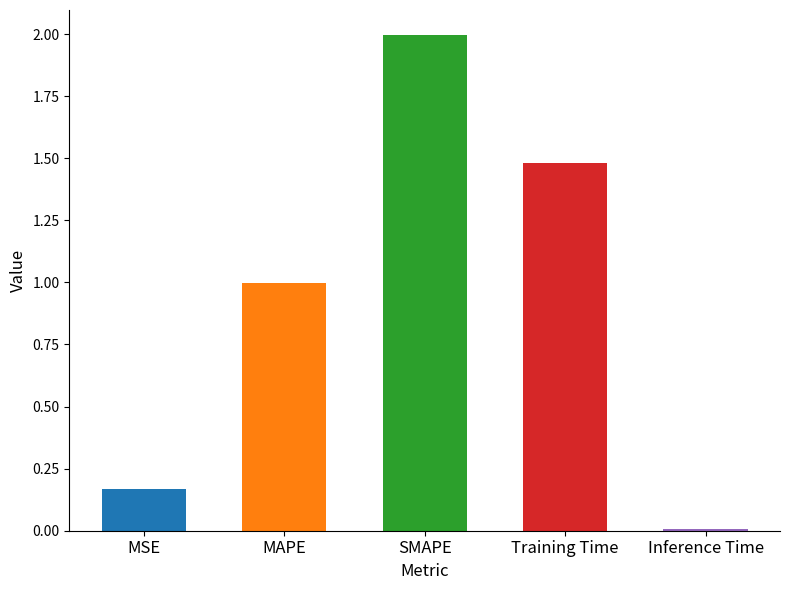

What is the label of the 4th bar from the left?

Training Time